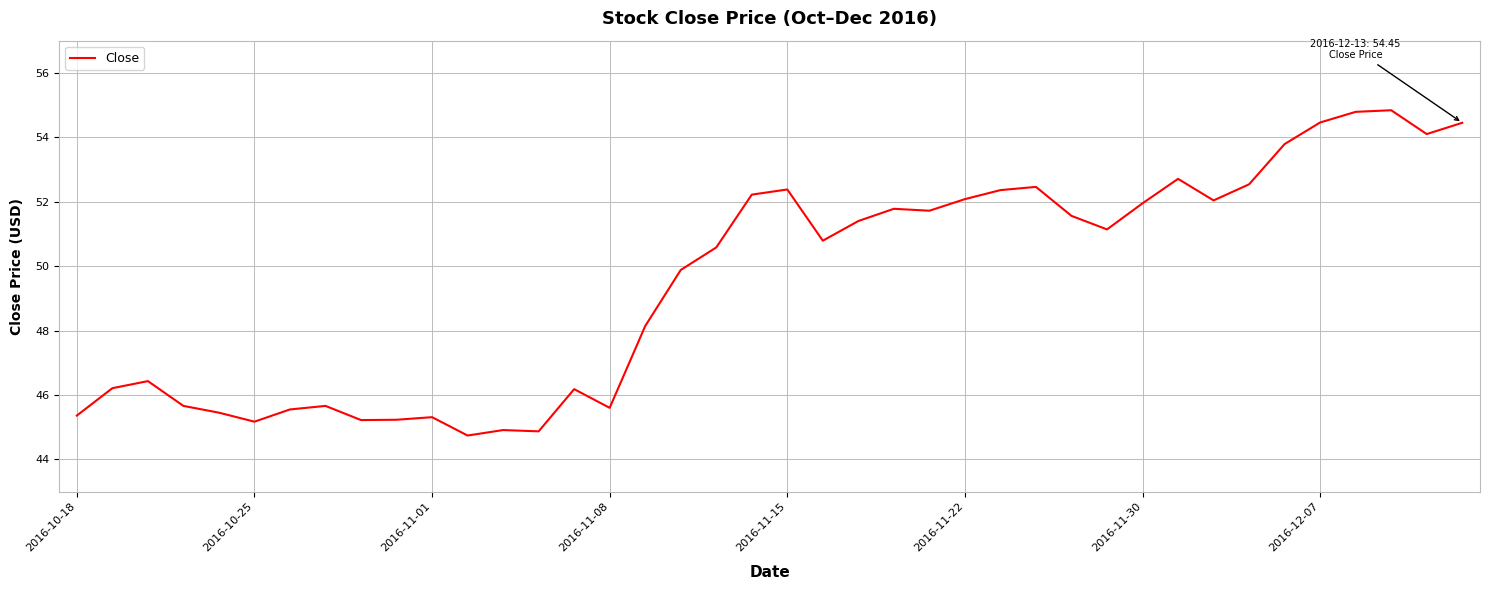

What is the maximum value shown in the chart?

54.8